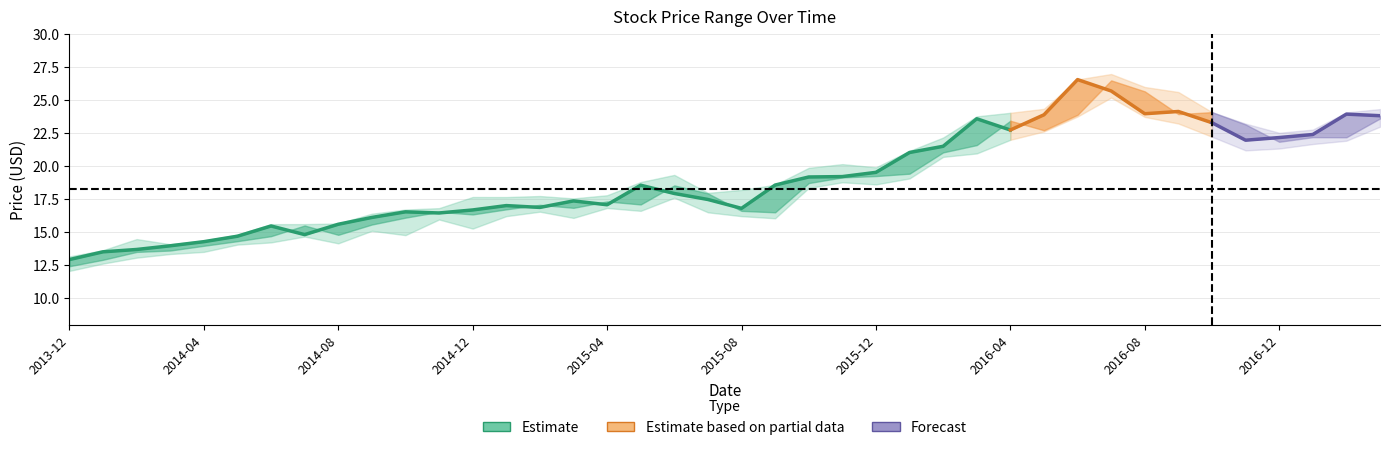

What is the approximate value of Low at 22?

18.3